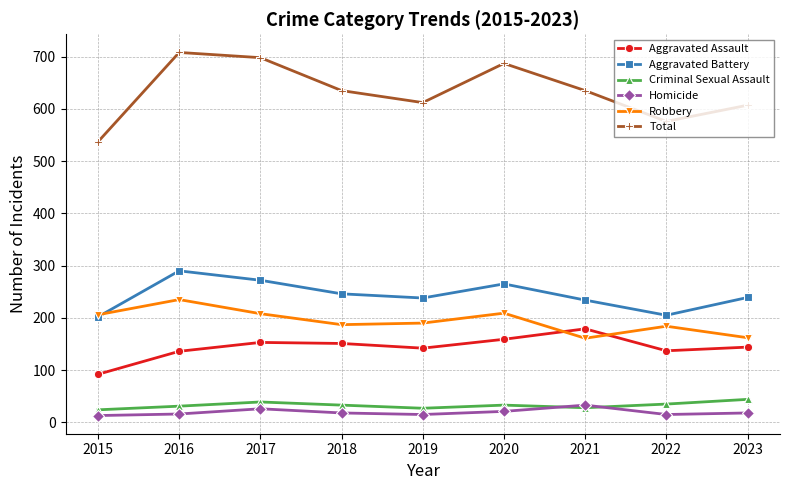

What is the spread (max minus min) of values at 2022?

561